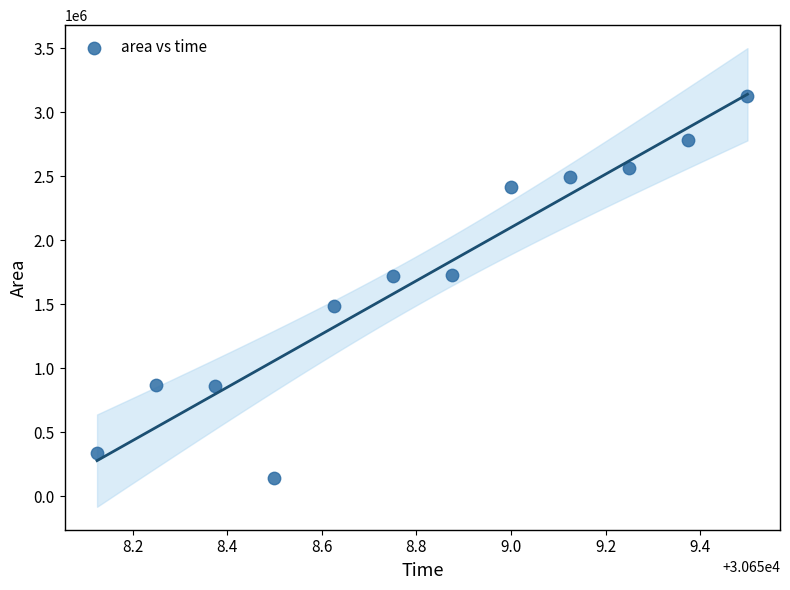

What is the average Y value?

1709115